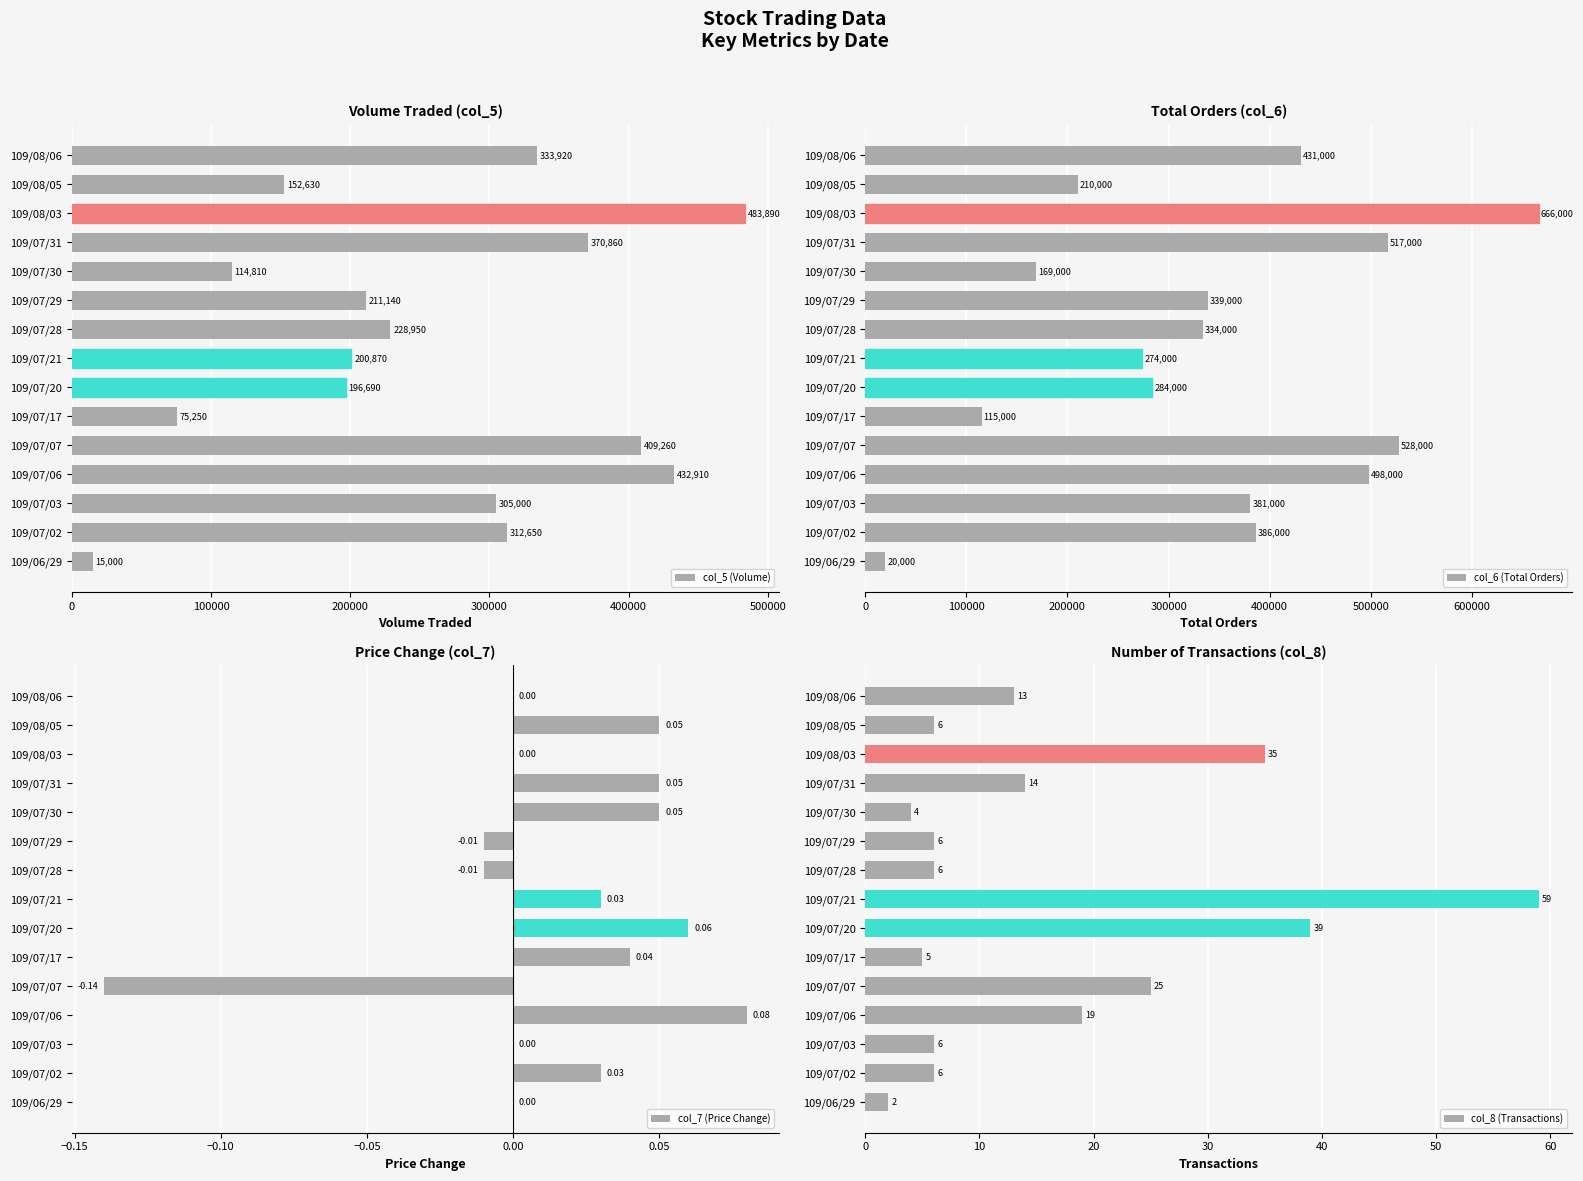

How many bars are there in each group?

4